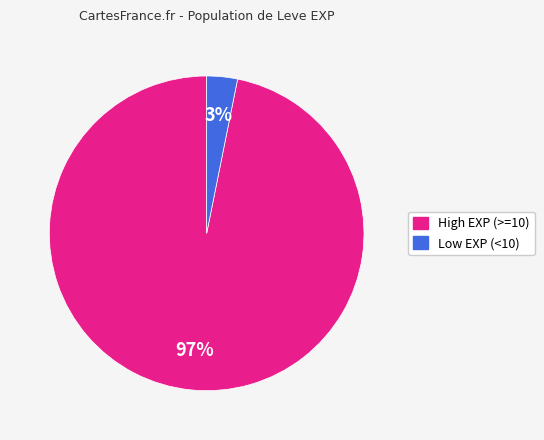

The Low EXP (<10) slice represents 3% of the pie. True or false?

True